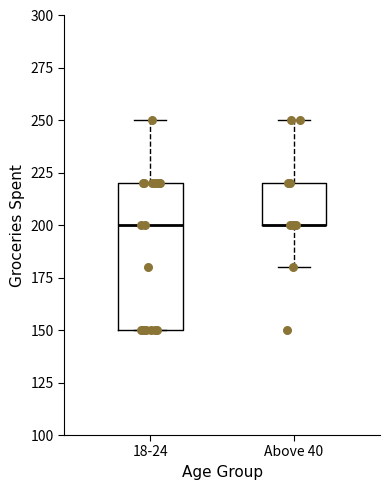

Reading left to right, read every box against the y-axis: the position of its median line, the range the box covers, and the ends of its whiskers. The values are not printed on the chart, so give them approximately, as read against the axis.

18-24: median 200, box 150 to 220, whiskers 150 to 250
Above 40: median 200 (drawn on the box's lower edge), box 200 to 220, whiskers 180 to 250